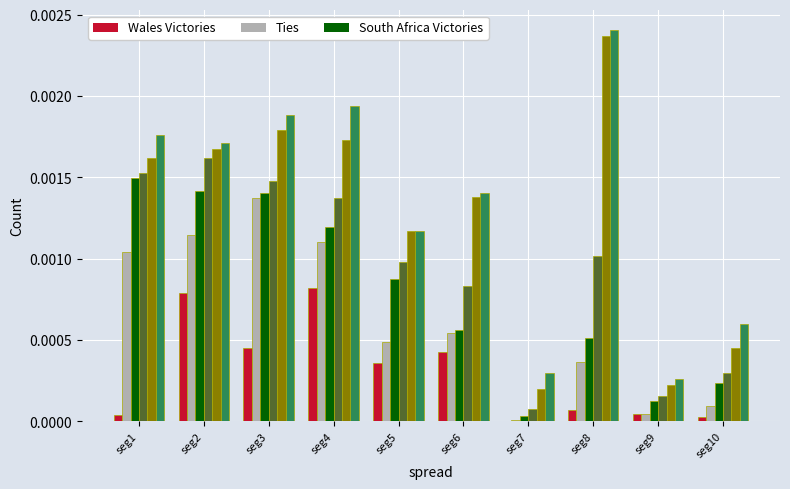

At which category does the chart reach its peak across all series?

seg8